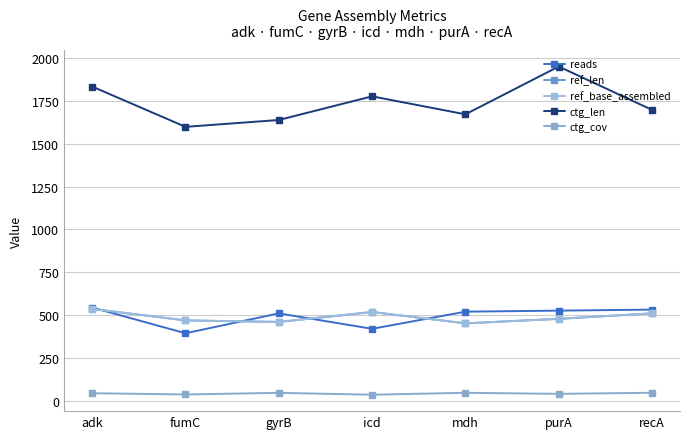

The reads series shows 544.0 at adk. True or false?

True